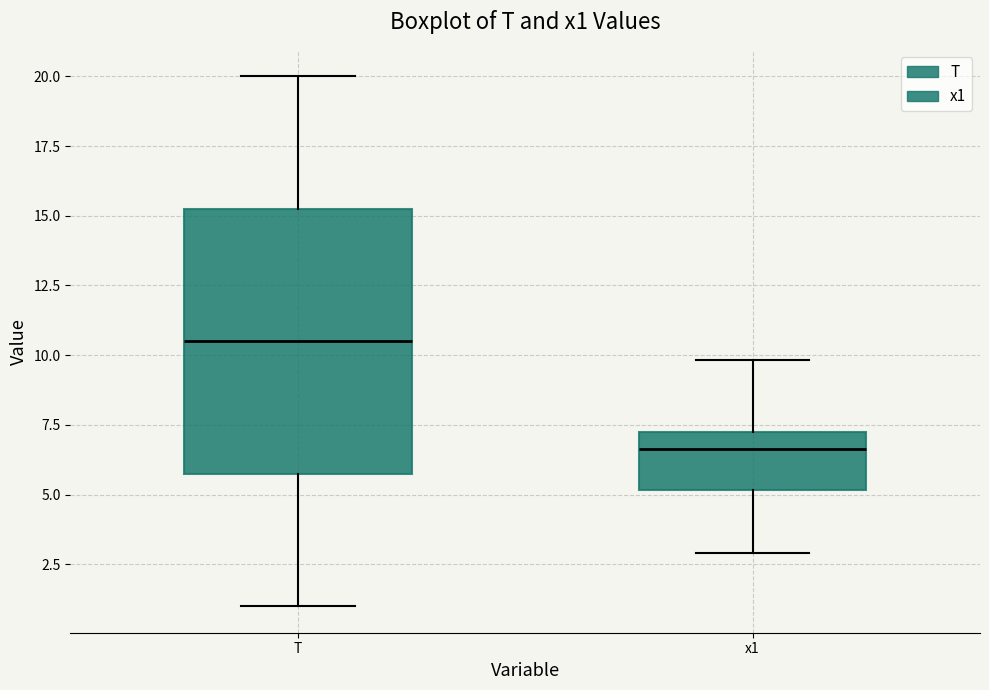

Where does the median line of the box for T sit on the y-axis? The values are not printed on the chart, so give them approximately, as read against the axis.

10.5